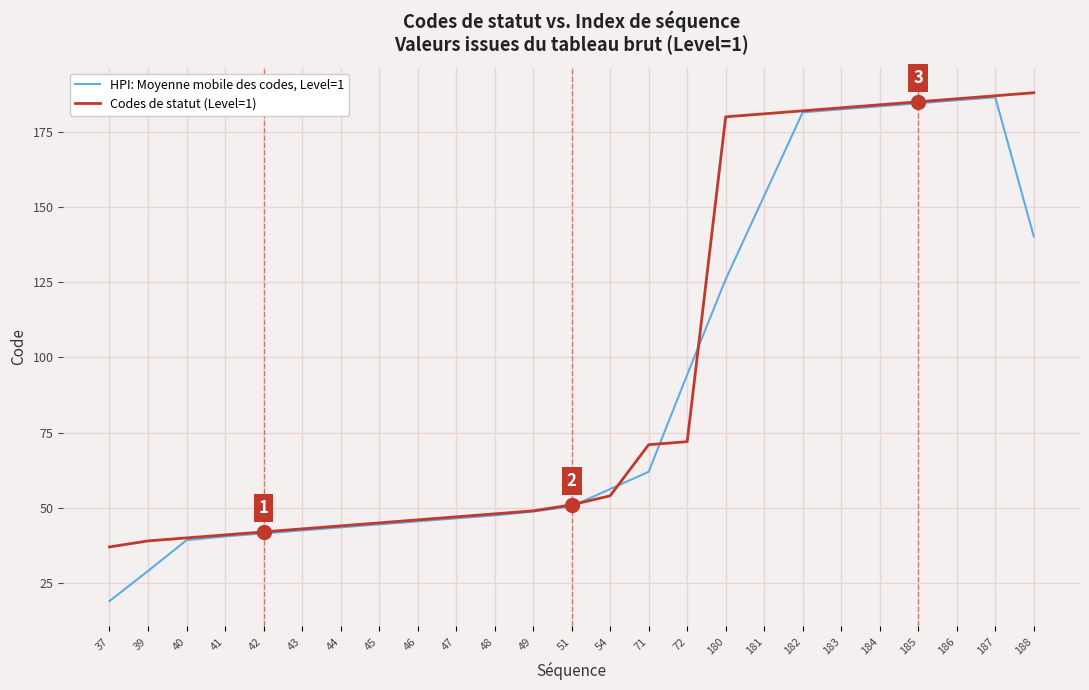

What is the total value across all series at 43?

85.5